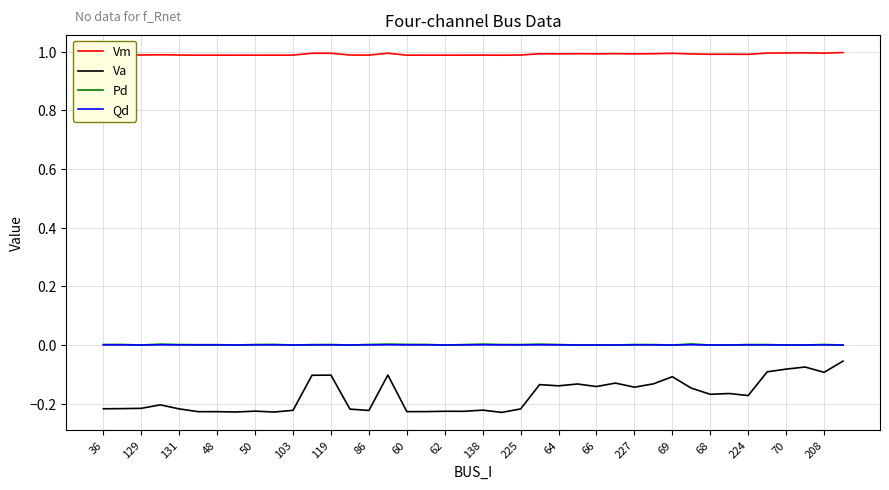

Which series has the largest total across all categories?

Vm